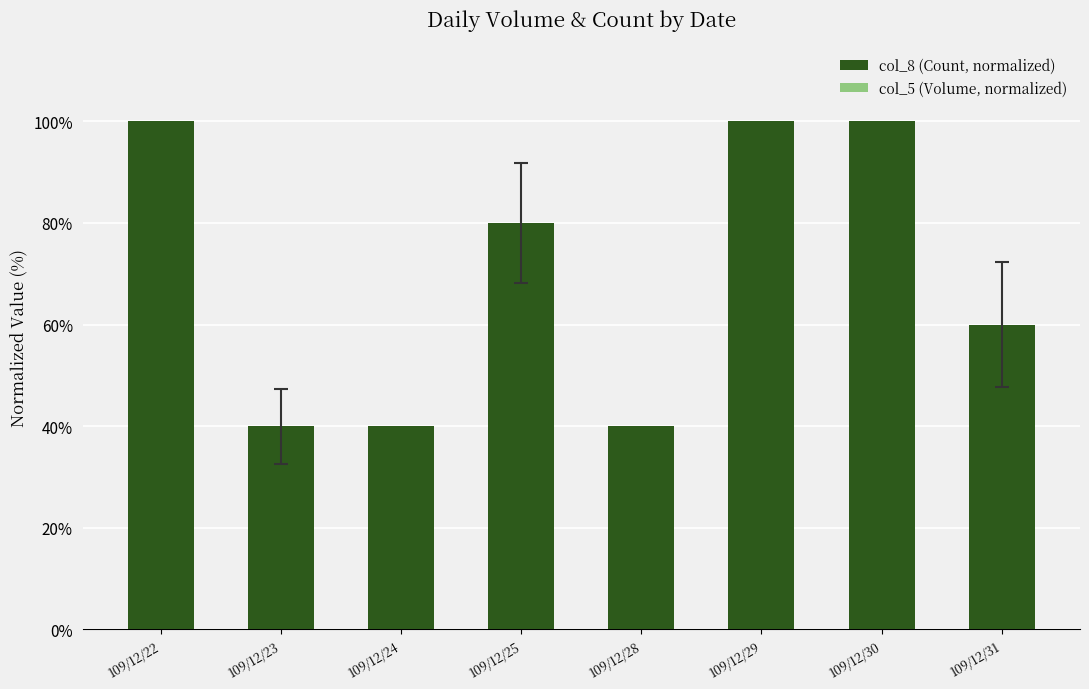

How many bars are there in total?

8